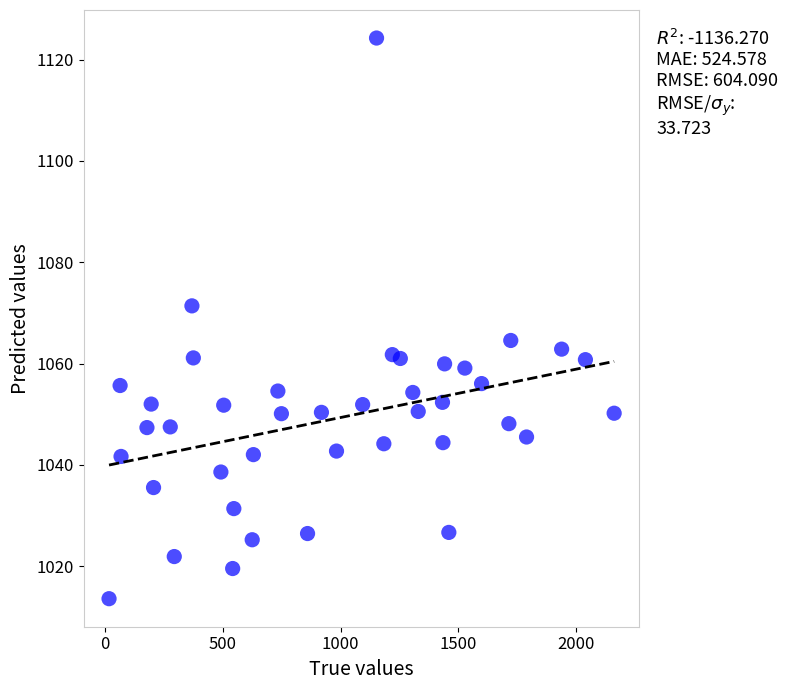

What is the range of X values (max minus min)?

2145.0